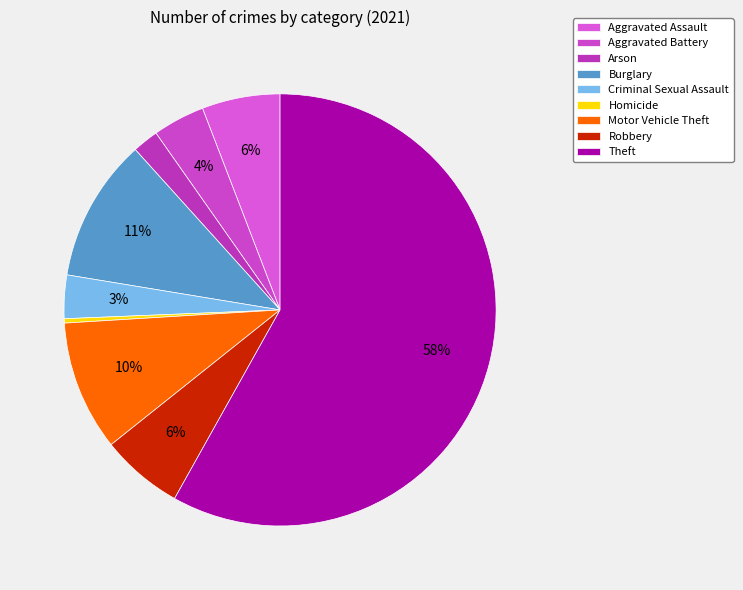

Count the number of slices in the pie.

9